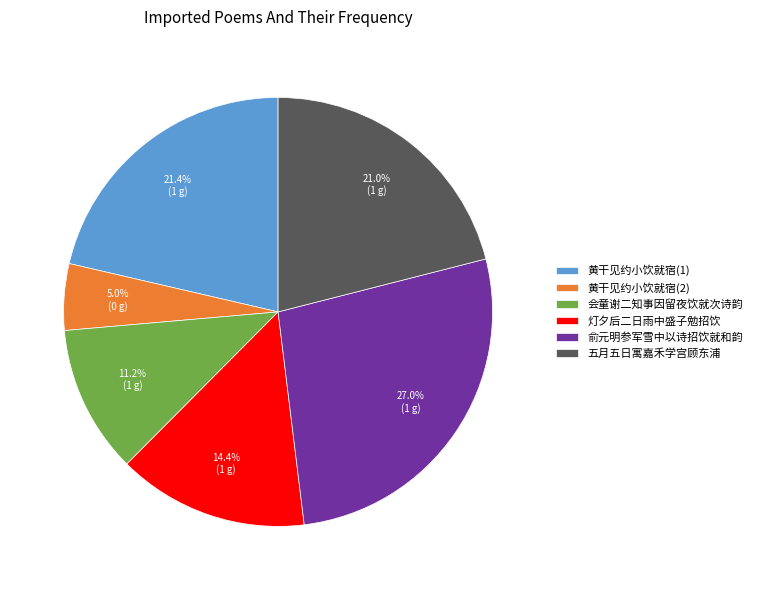

What percentage is NOT represented by 黄干见约小饮就宿(1)?

78.6%